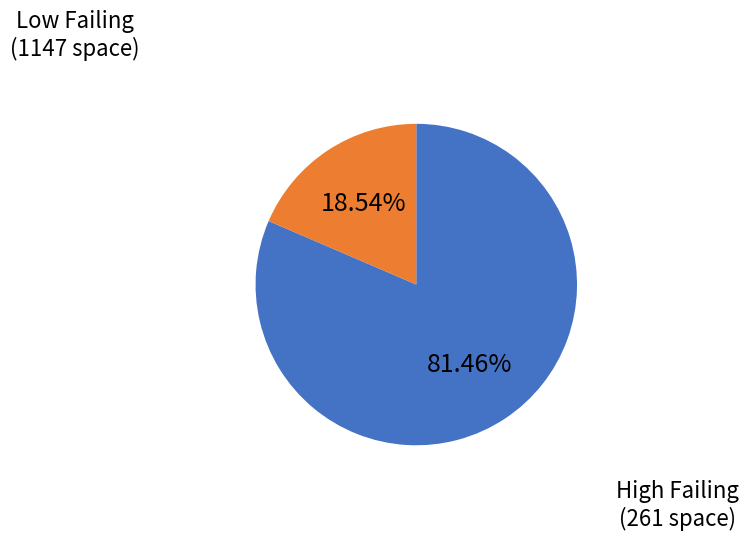

To the nearest percent, what is the average slice percentage?

50%